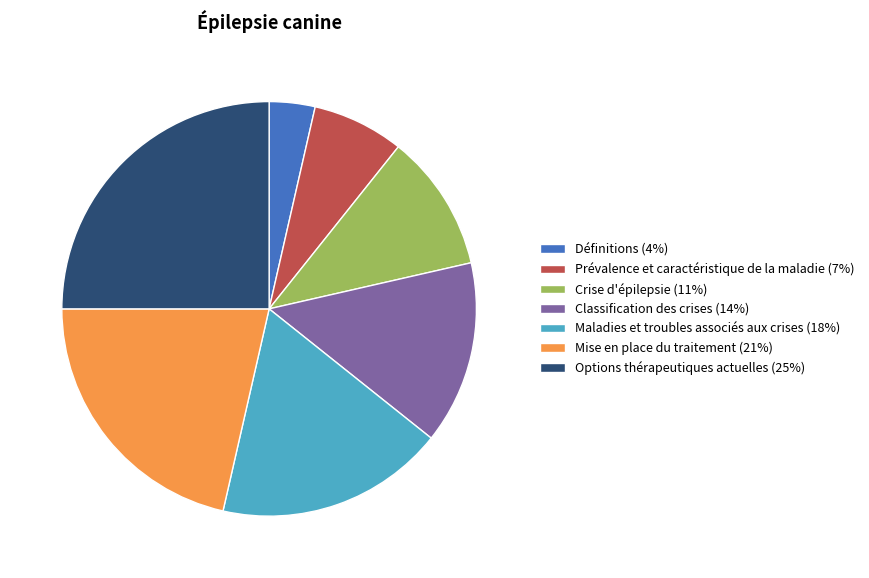

Is it true that Maladies et troubles associés aux crises is 18% of the pie?

True